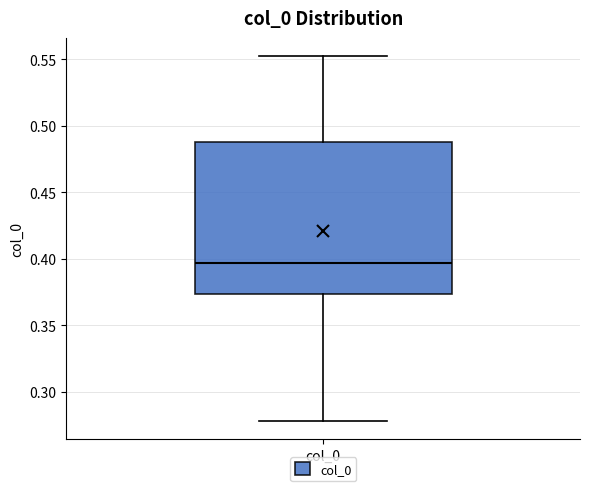

Read this box plot against the y-axis: the position of the median line, the range covered by the box, and the ends of both whiskers. The values are not printed on the chart, so give them approximately, as read against the axis.

median 0.395, box 0.375 to 0.490, whiskers 0.280 to 0.550